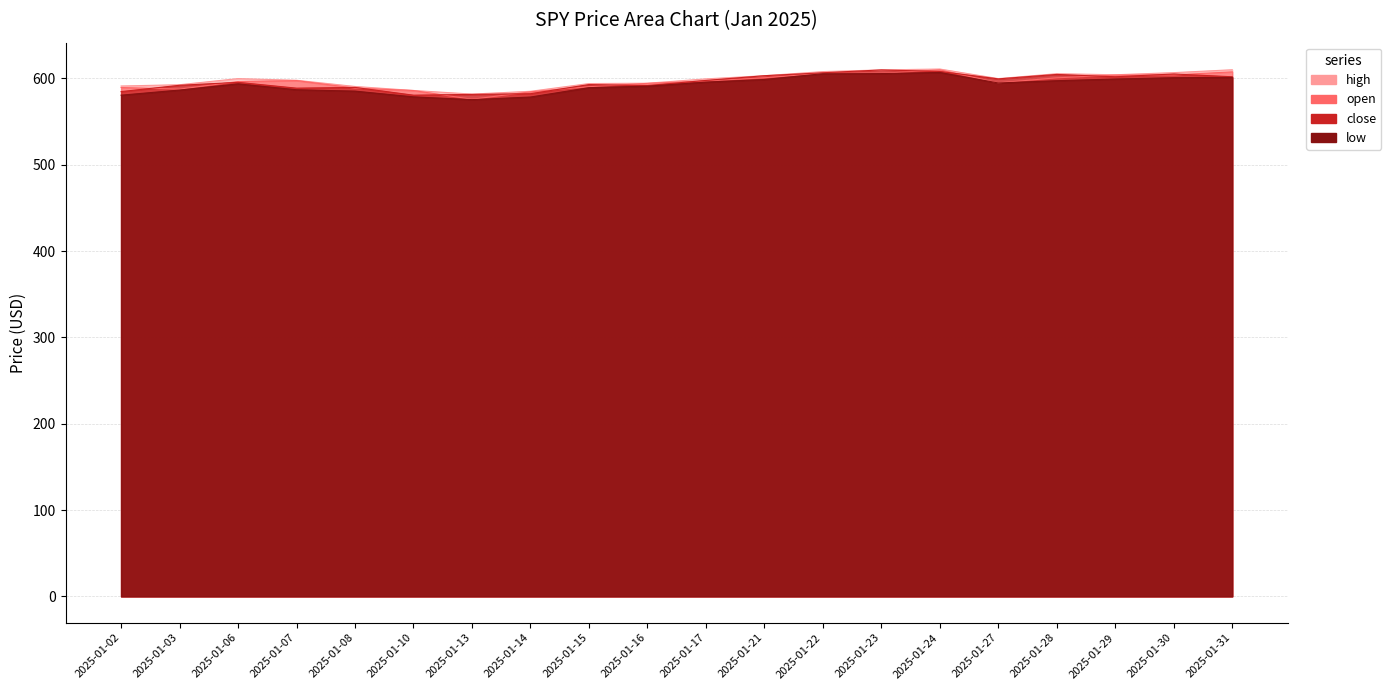

True or false: close and high intersect in this chart.

False